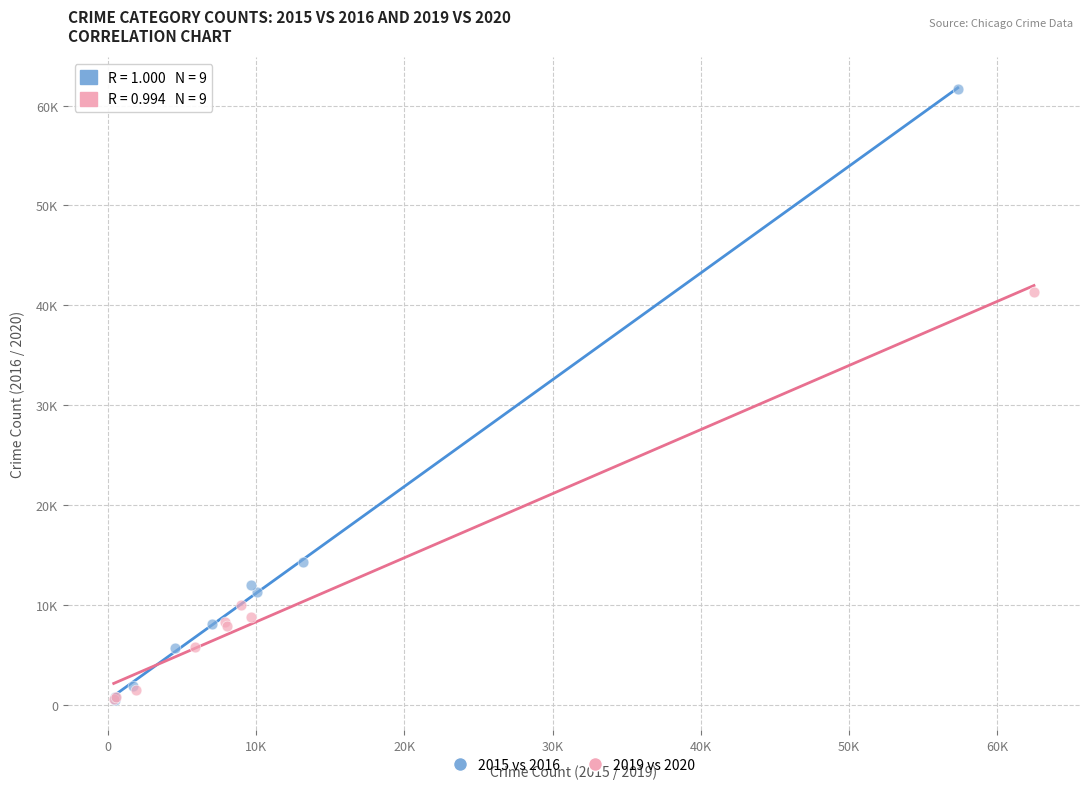

Which series has the largest Y range (max minus min)?

2015 vs 2016